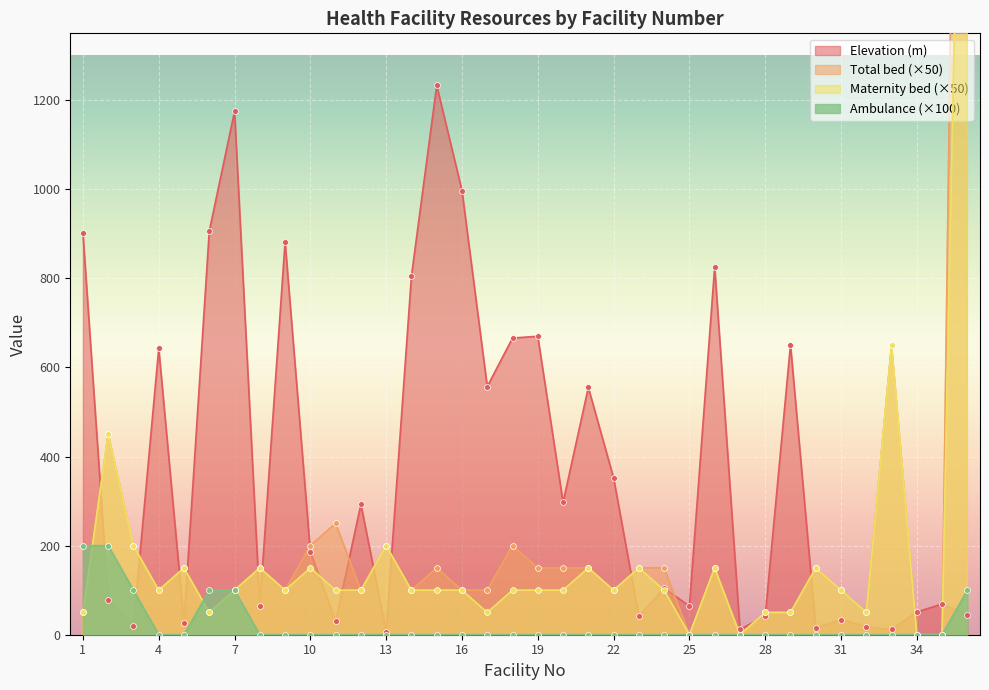

Which series reaches the minimum Y coordinate?

Total bed